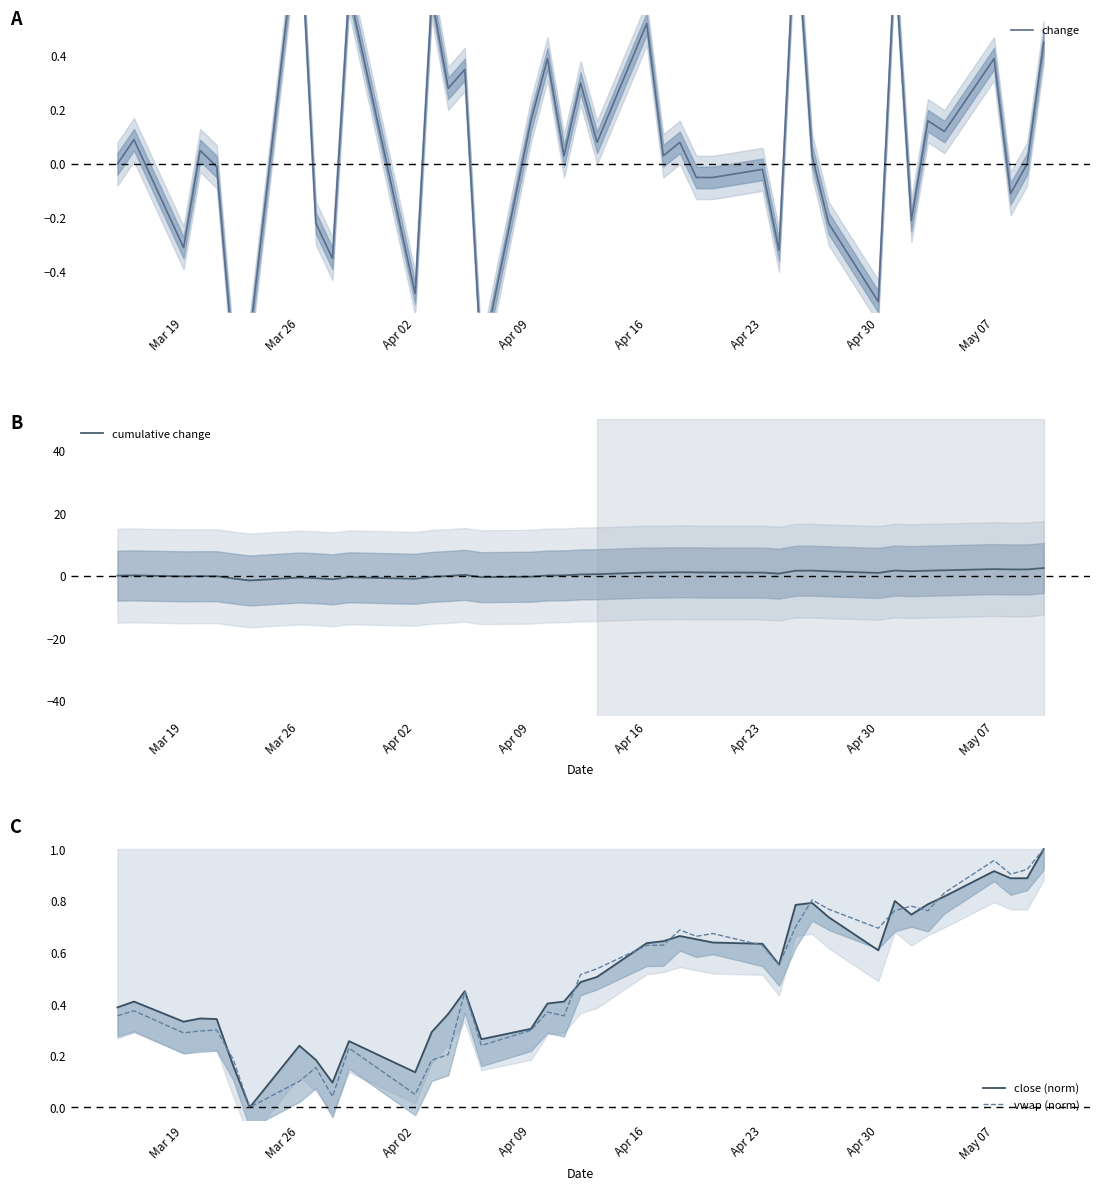

List the series in order of their peak value, highest first.

cumulative change, close (norm), vwap (norm), change